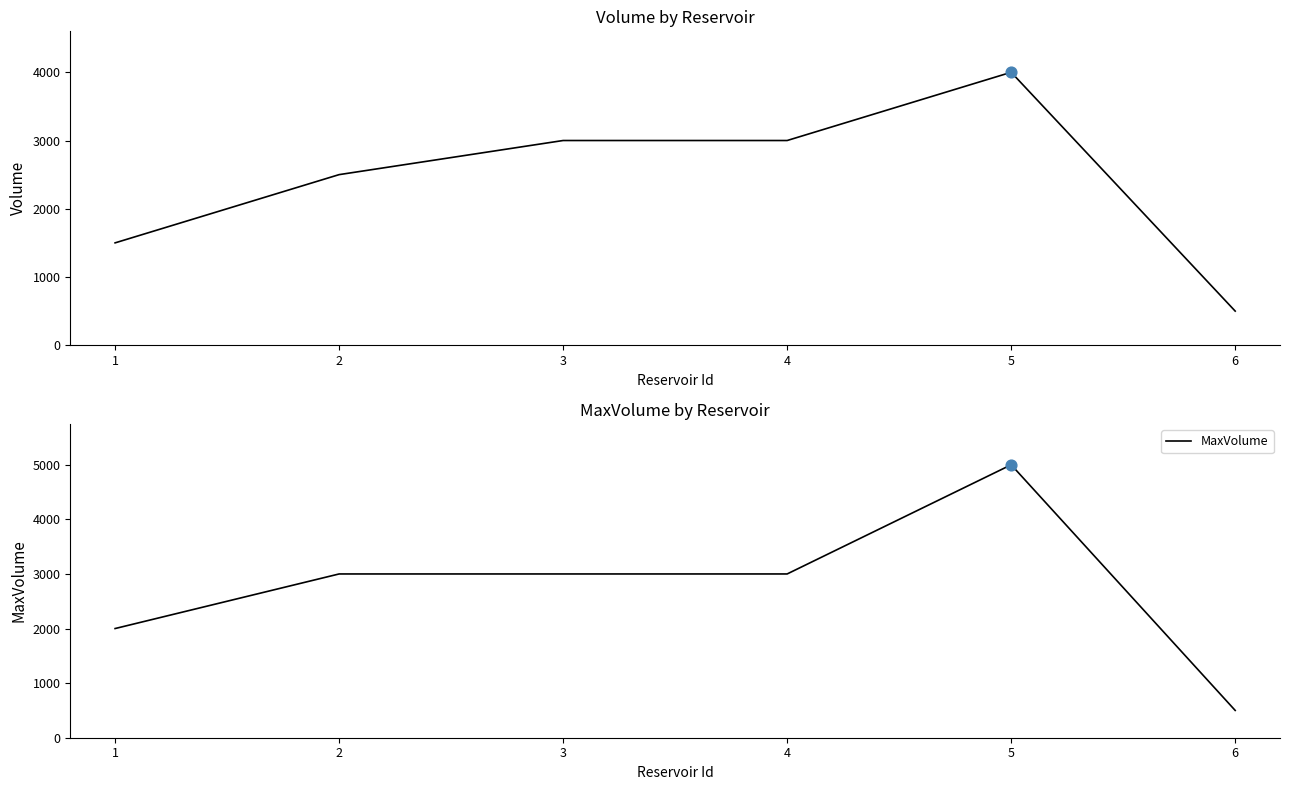

Which series reaches the minimum Y coordinate?

Volume